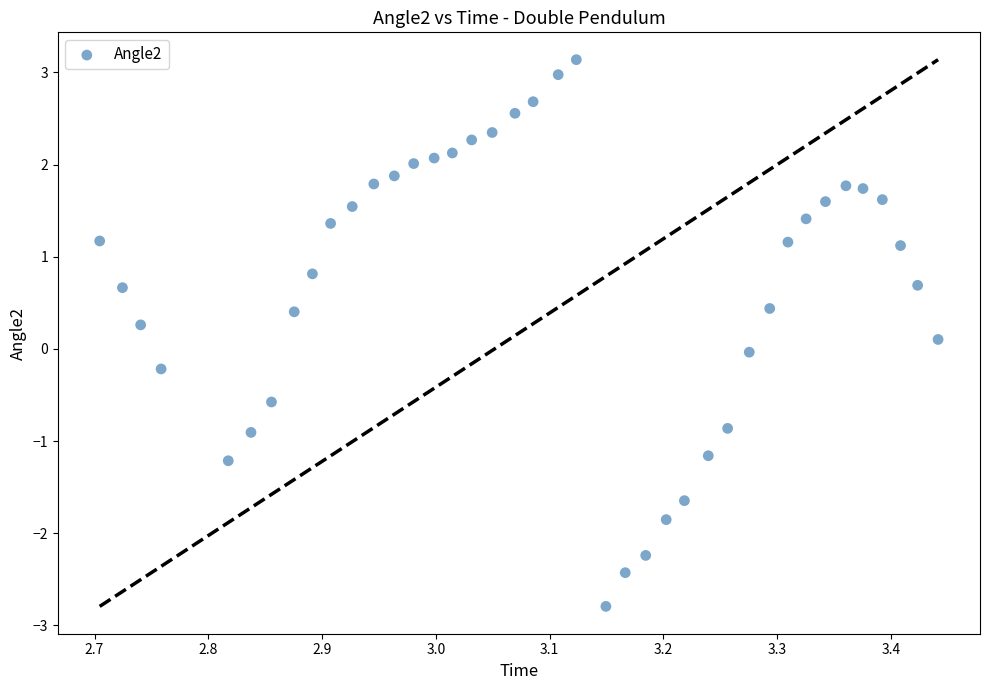

What is the range of Y values (max minus min)?

5.9